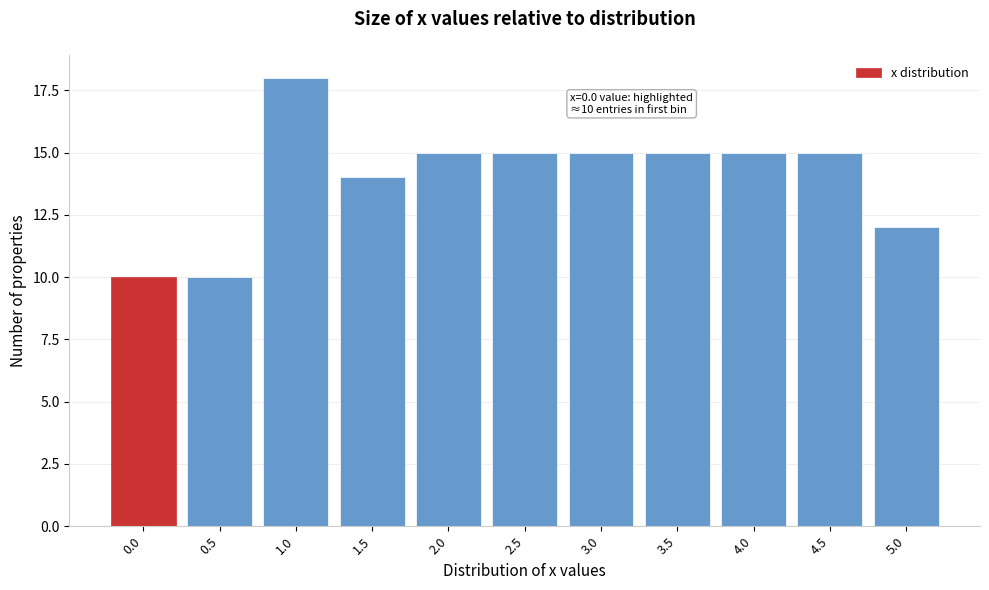

Reading right to left, what are all the values shown in this chart?

12	15	15	15	15	15	15	14	18	10	10